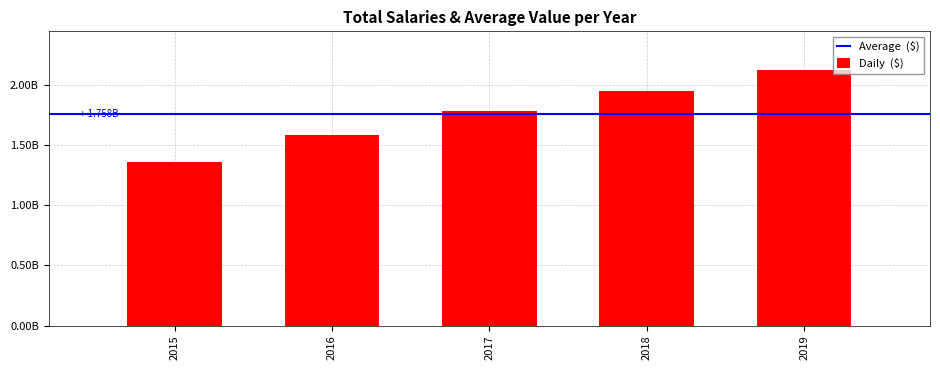

Are the bars horizontal?

No